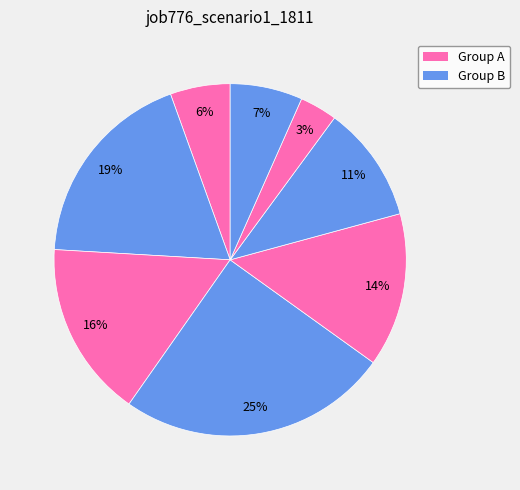

To the nearest percent, what is the average slice percentage?

12%